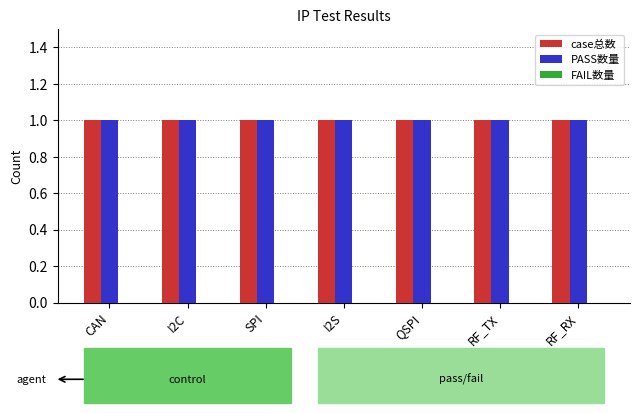

Which has a higher value, I2S or CAN?

I2S